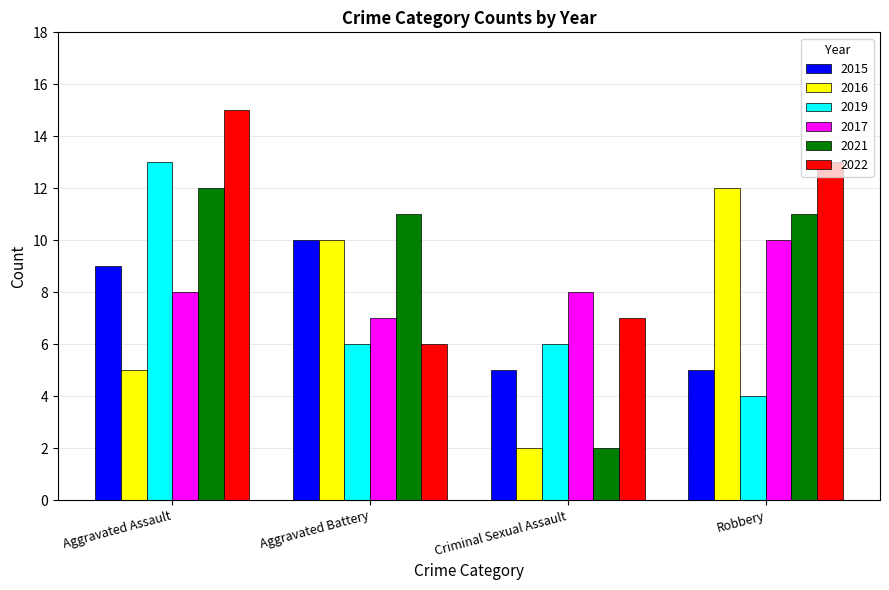

What are all the series names shown in the legend?

2015, 2016, 2019, 2017, 2021, 2022